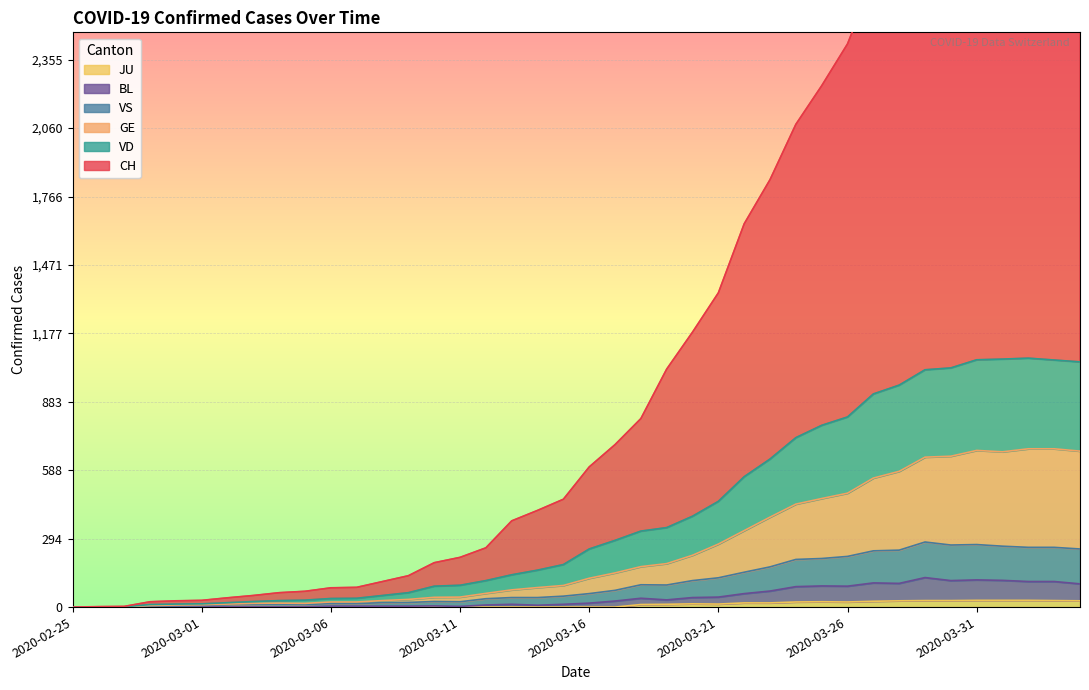

Which category has the lowest value in the JU series?

2020-02-25